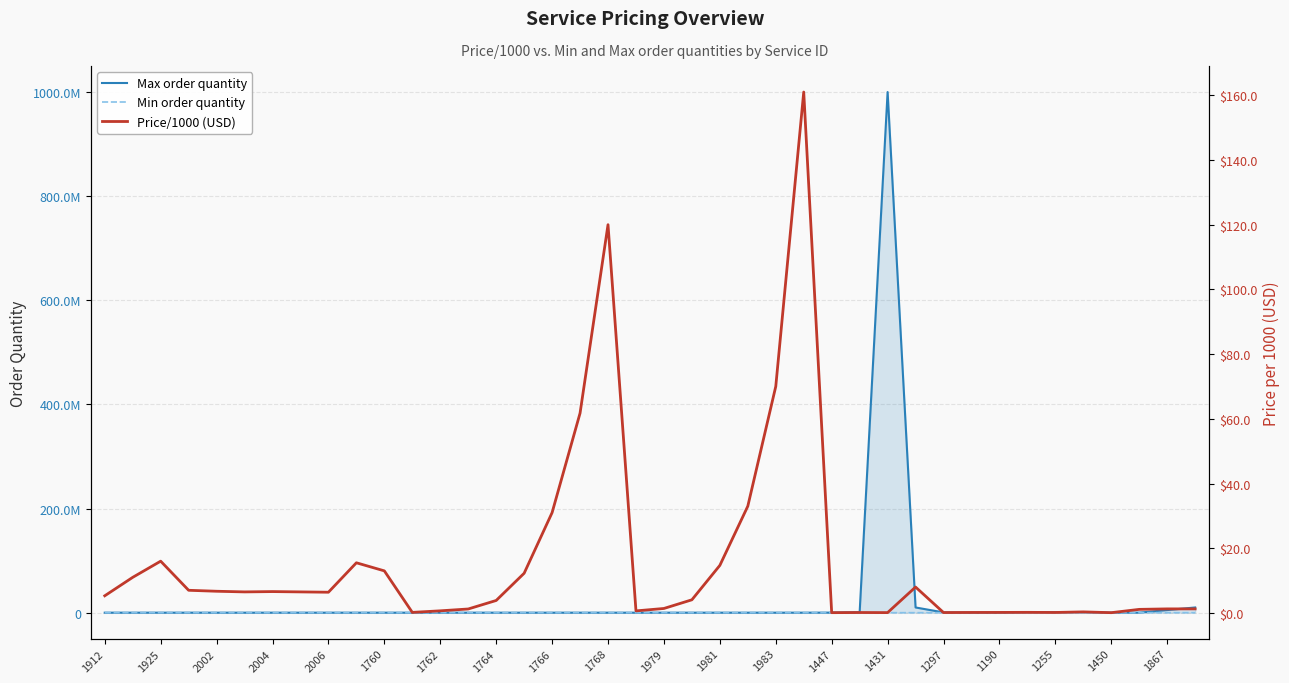

True or false: Price/1000 (USD) and Max order quantity intersect in this chart.

False